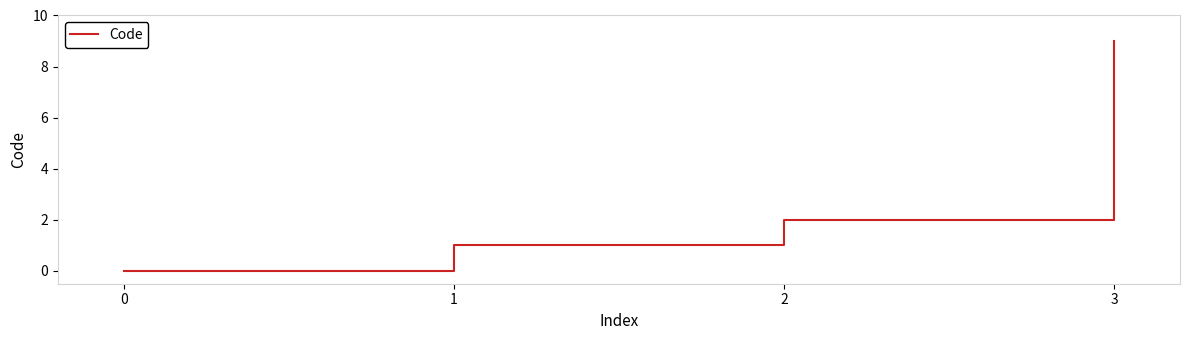

The value at 2 is 2. True or false?

True